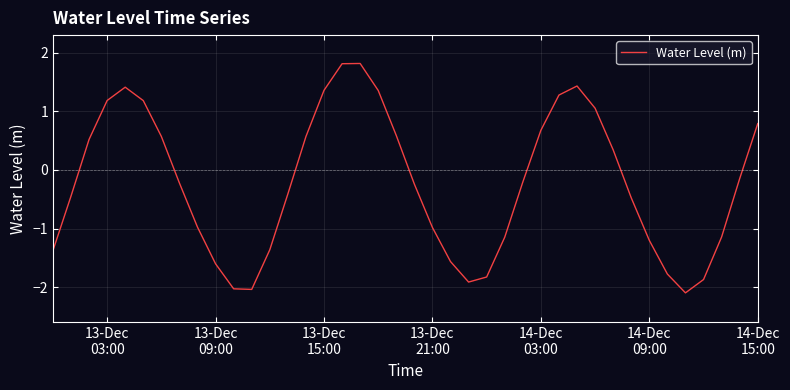

What is the minimum value shown in the chart?

-2.1